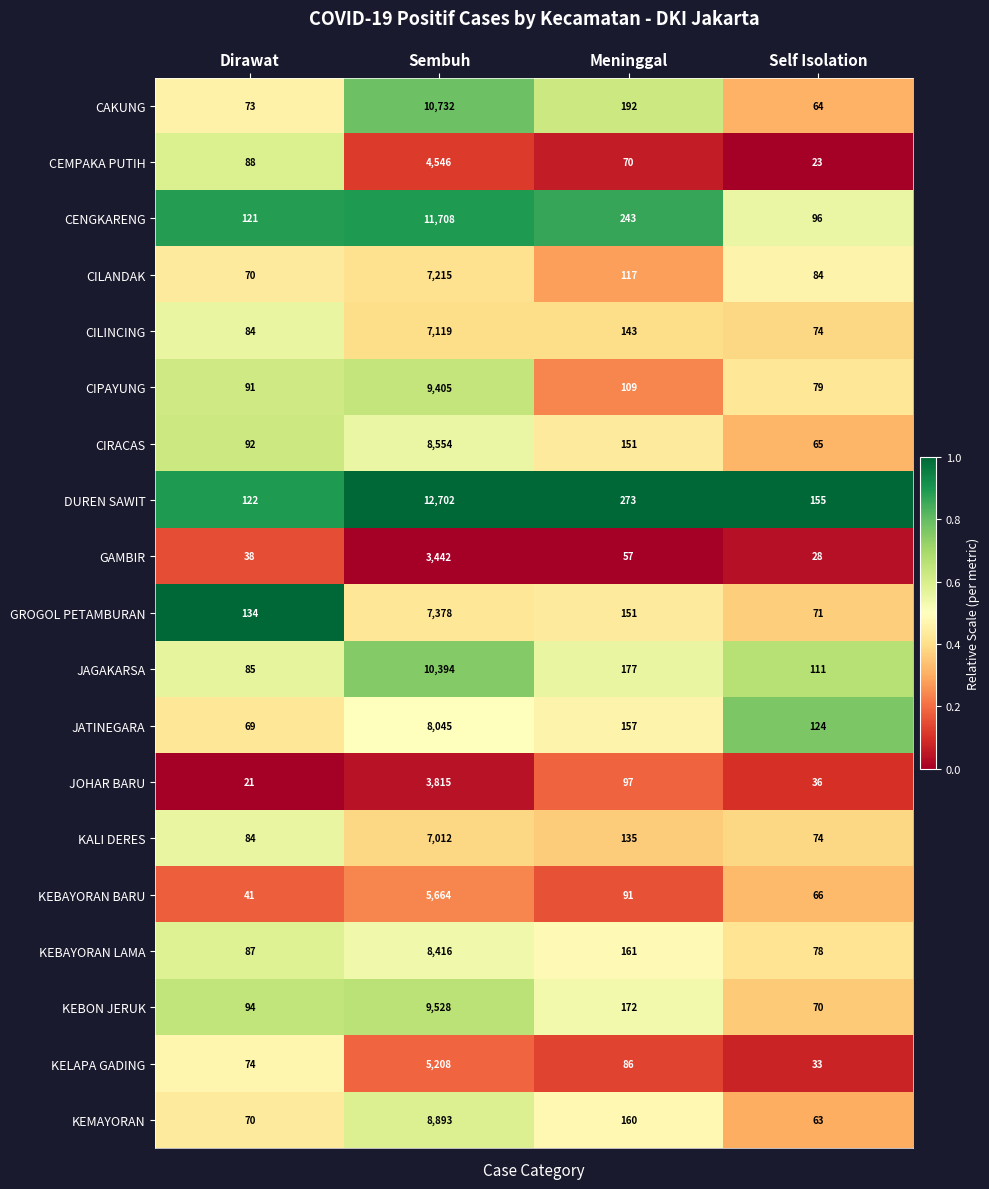

True or false: KEBON JERUK has a value of 9528 at Sembuh.

True